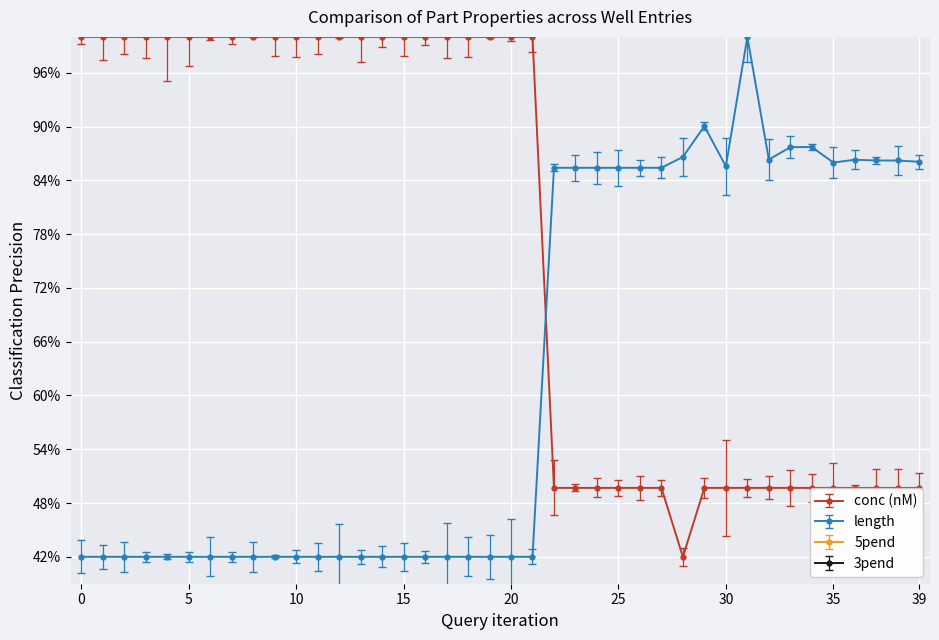

In length, how many points are higher than both neighbors (excluding endpoints)?

4